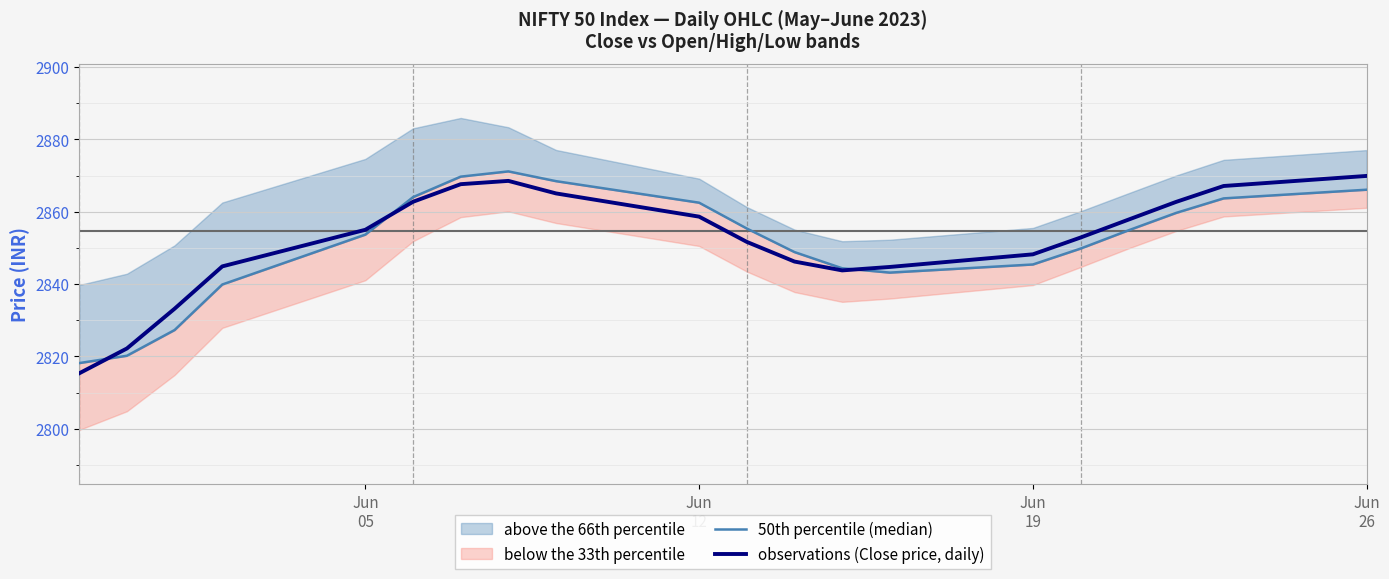

How many data points in observations (Close price, daily) are above 2854?

10